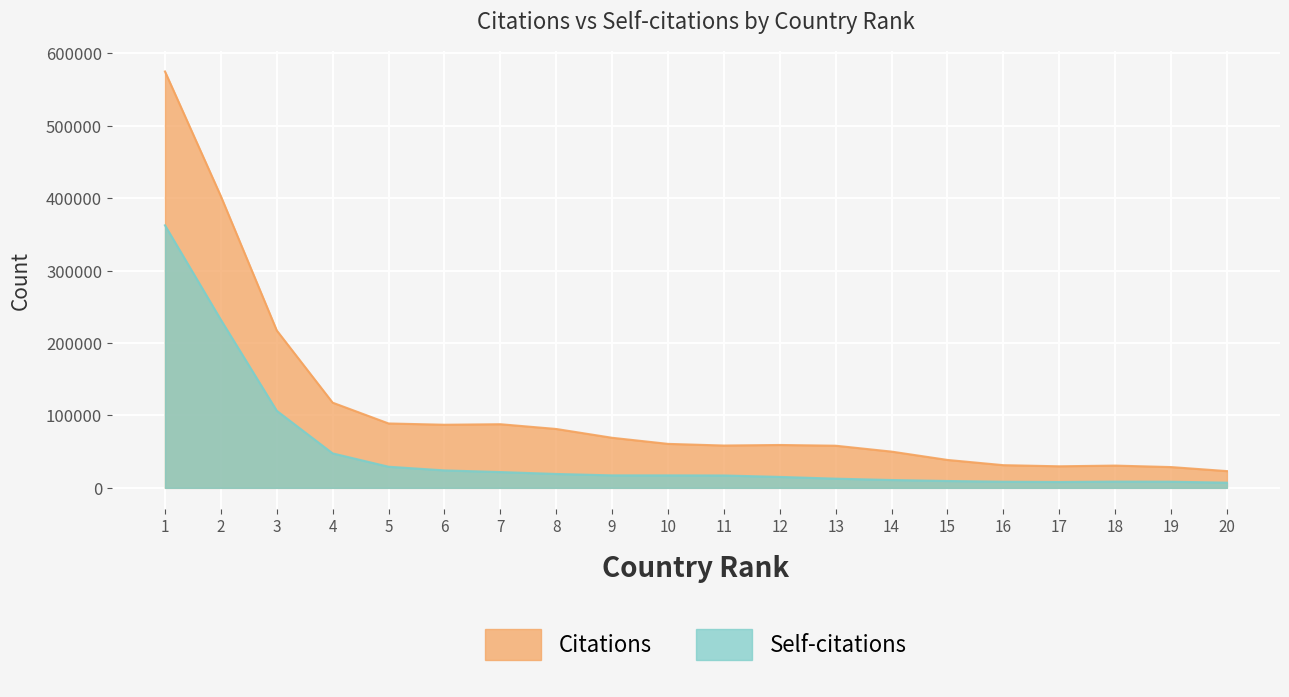

How many lines are shown in the chart?

2